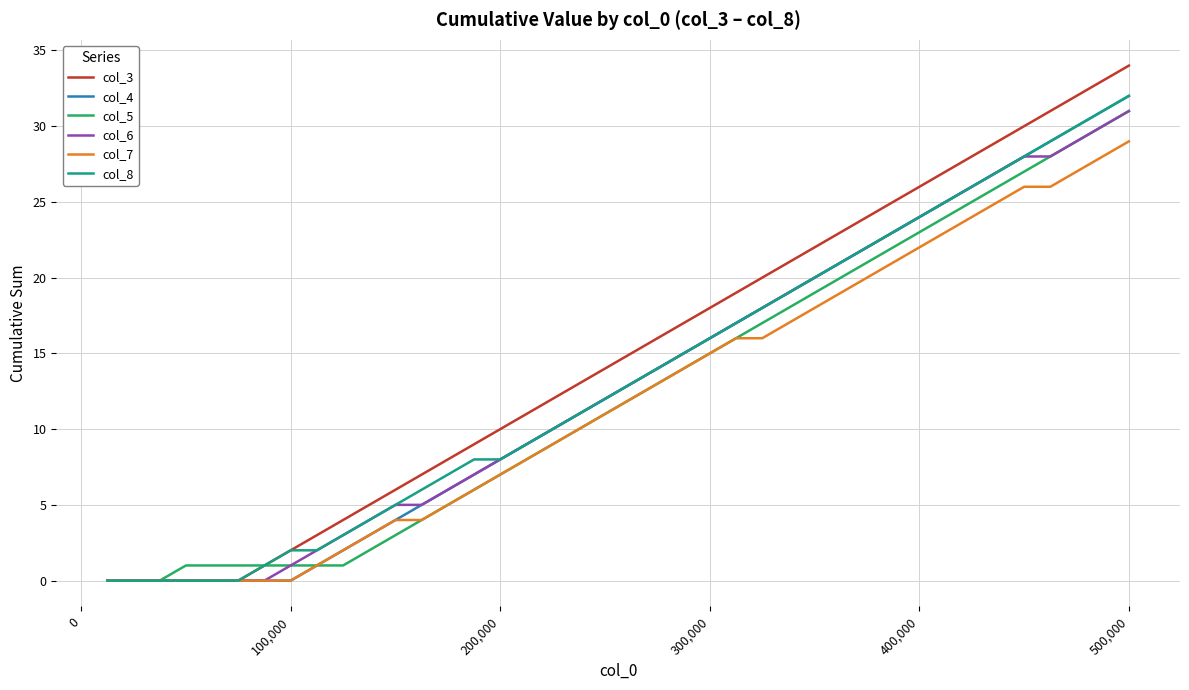

What is the maximum value for col_4?

32